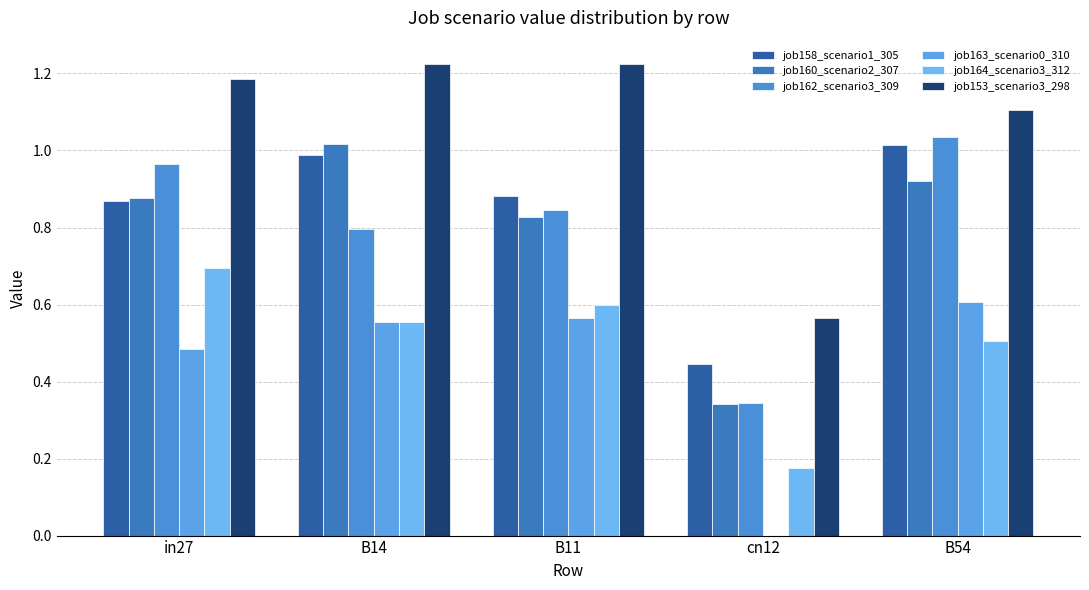

Are the bars horizontal?

No